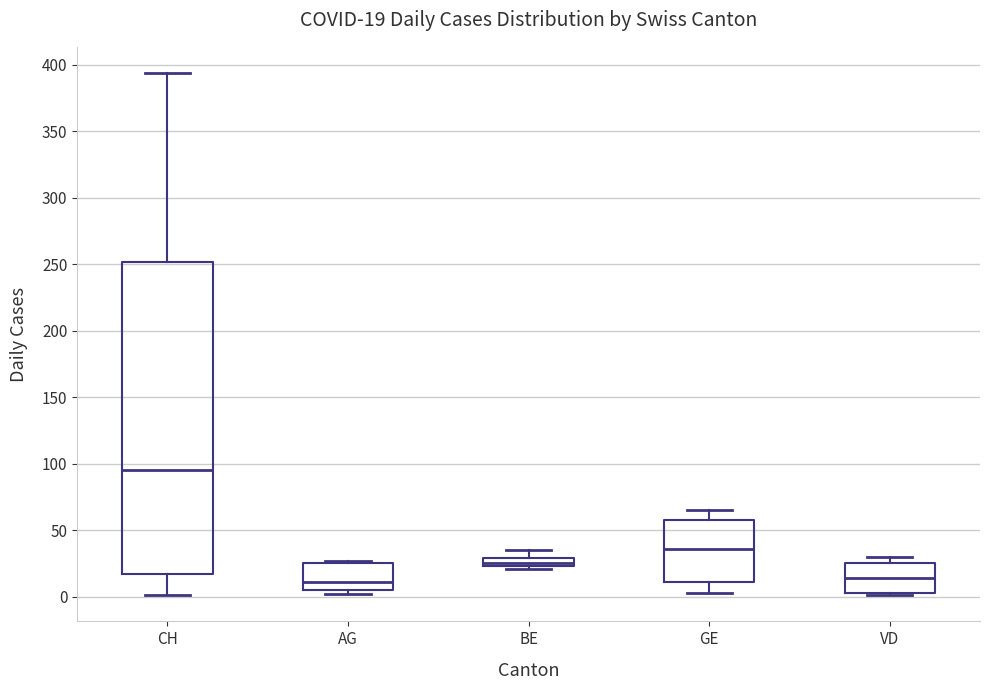

Which box has the highest median line?

CH